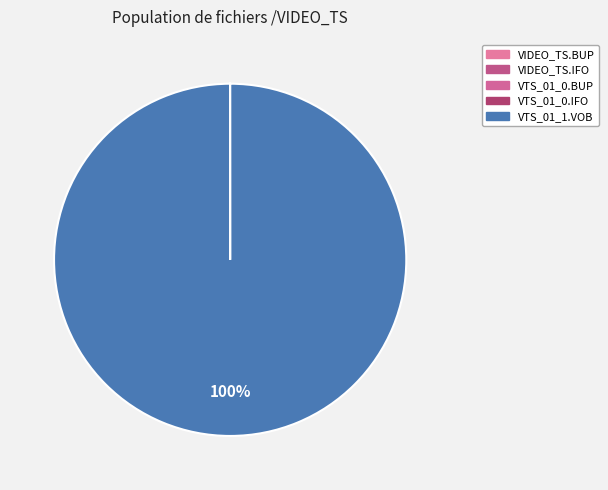

What percentage do VIDEO_TS.IFO and VTS_01_1.VOB together represent?

100.0%